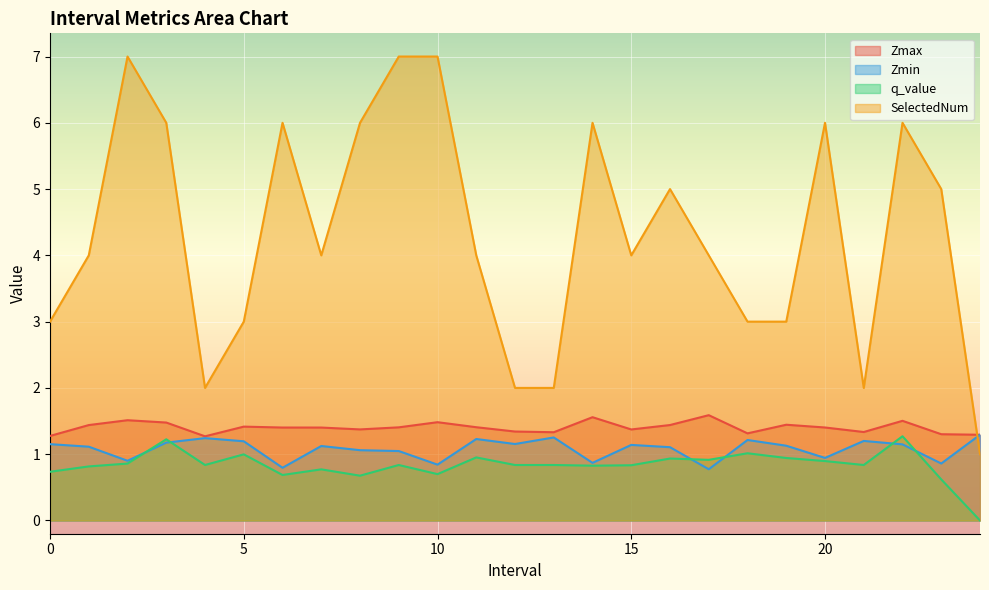

Reading left to right, transcribe all the data shown in this chart.

Zmax: 0.0=1.3	1.0=1.4	2.0=1.5	3.0=1.5	4.0=1.3	5.0=1.4	6.0=1.4	7.0=1.4	8.0=1.4	9.0=1.4	10.0=1.5	11.0=1.4	12.0=1.3	13.0=1.3	14.0=1.6	15.0=1.4	16.0=1.4	17.0=1.6	18.0=1.3	19.0=1.4	20.0=1.4	21.0=1.3	22.0=1.5	23.0=1.3	24.0=1.3
Zmin: 0.0=1.2	1.0=1.1	2.0=0.9	3.0=1.2	4.0=1.2	5.0=1.2	6.0=0.8	7.0=1.1	8.0=1.1	9.0=1.0	10.0=0.8	11.0=1.2	12.0=1.2	13.0=1.3	14.0=0.9	15.0=1.1	16.0=1.1	17.0=0.8	18.0=1.2	19.0=1.1	20.0=0.9	21.0=1.2	22.0=1.1	23.0=0.9	24.0=1.3
q_value: 0.0=0.7	1.0=0.8	2.0=0.9	3.0=1.2	4.0=0.8	5.0=1.0	6.0=0.7	7.0=0.8	8.0=0.7	9.0=0.8	10.0=0.7	11.0=1.0	12.0=0.8	13.0=0.8	14.0=0.8	15.0=0.8	16.0=0.9	17.0=0.9	18.0=1.0	19.0=0.9	20.0=0.9	21.0=0.8	22.0=1.3	23.0=0.6	24.0=0.0
SelectedNum: 0.0=3.0	1.0=4.0	2.0=7.0	3.0=6.0	4.0=2.0	5.0=3.0	6.0=6.0	7.0=4.0	8.0=6.0	9.0=7.0	10.0=7.0	11.0=4.0	12.0=2.0	13.0=2.0	14.0=6.0	15.0=4.0	16.0=5.0	17.0=4.0	18.0=3.0	19.0=3.0	20.0=6.0	21.0=2.0	22.0=6.0	23.0=5.0	24.0=1.0